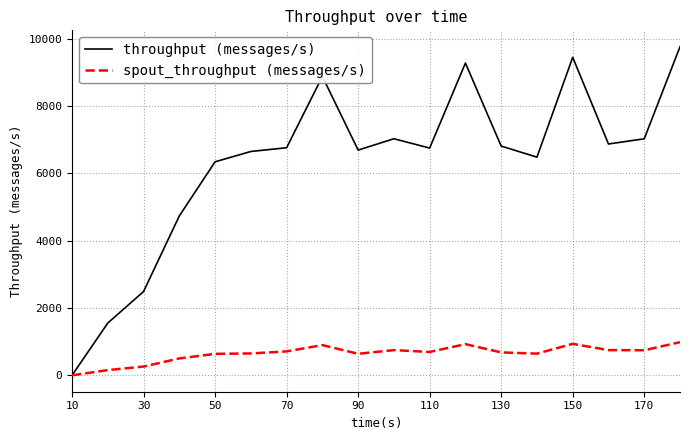

List the series in order of their peak value, highest first.

throughput (messages/s), spout_throughput (messages/s)